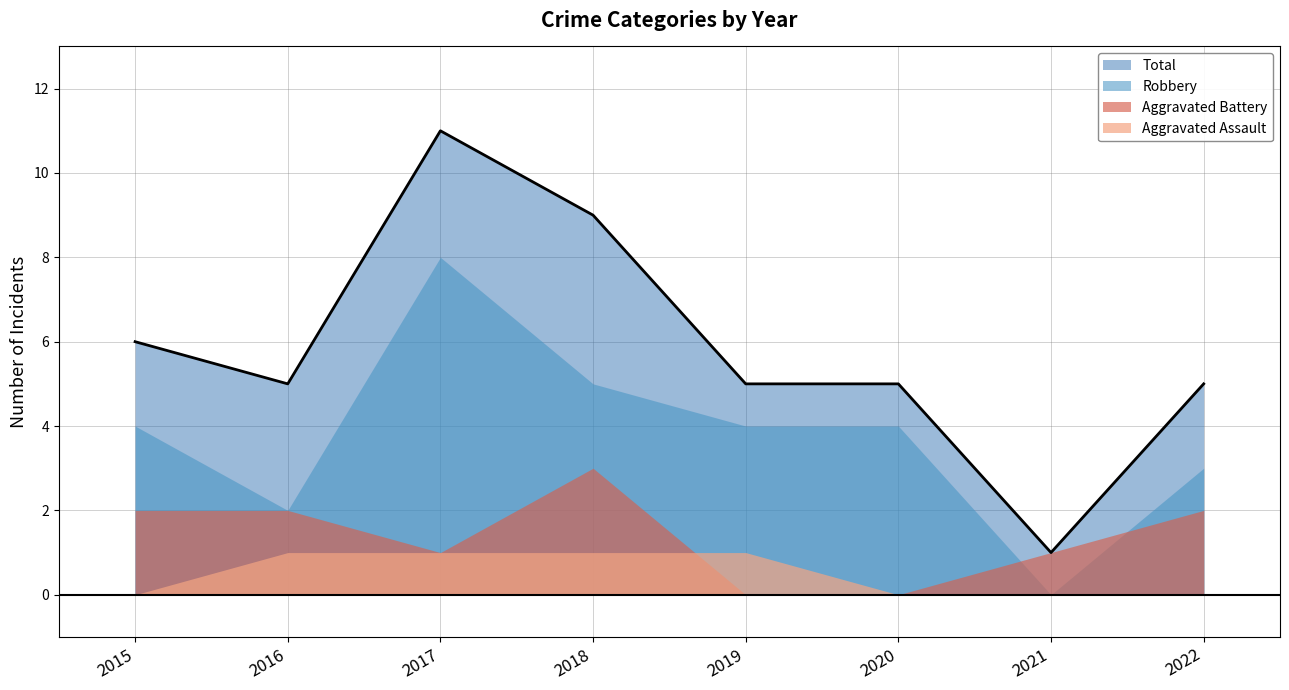

Rank the series by their maximum value, from lowest to highest.

Aggravated Assault, Aggravated Battery, Robbery, Total